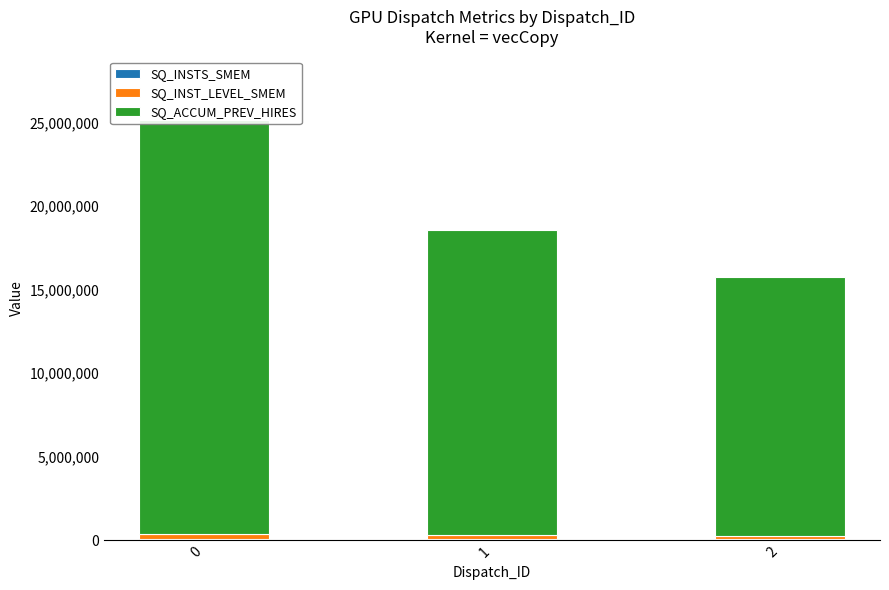

What is the sum of the SQ_ACCUM_PREV_HIRES values at 0 and 1?

43080824